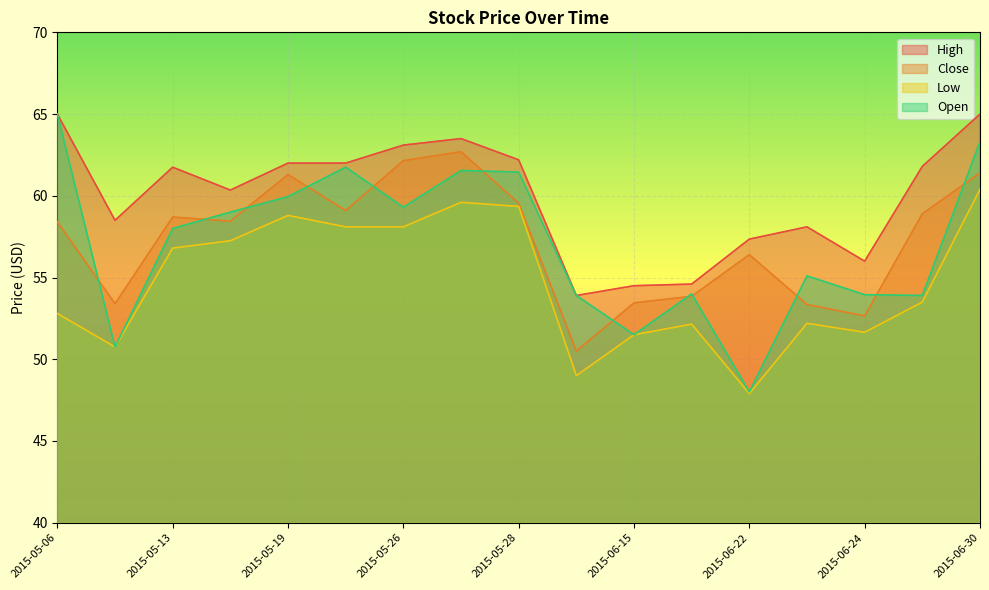

True or false: Open and Low intersect in this chart.

False